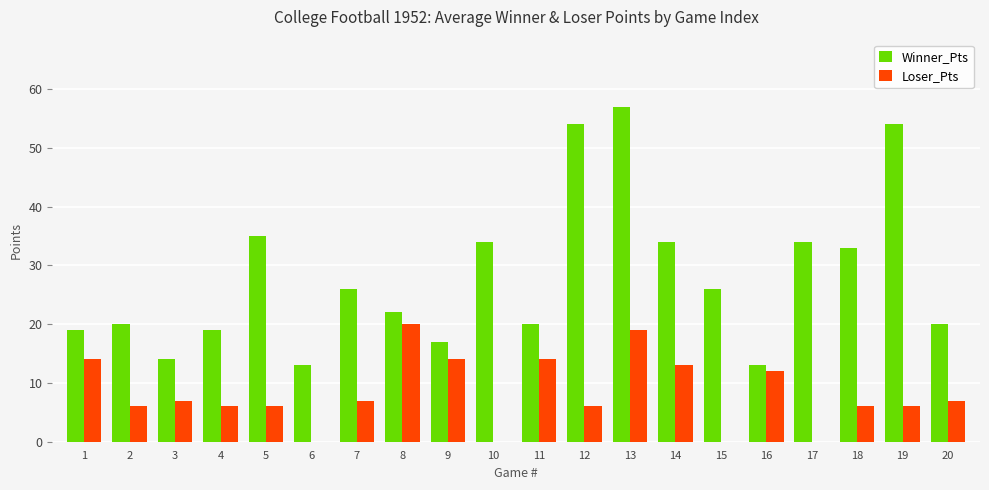

Are the bars grouped side by side (vs. stacked)?

Yes